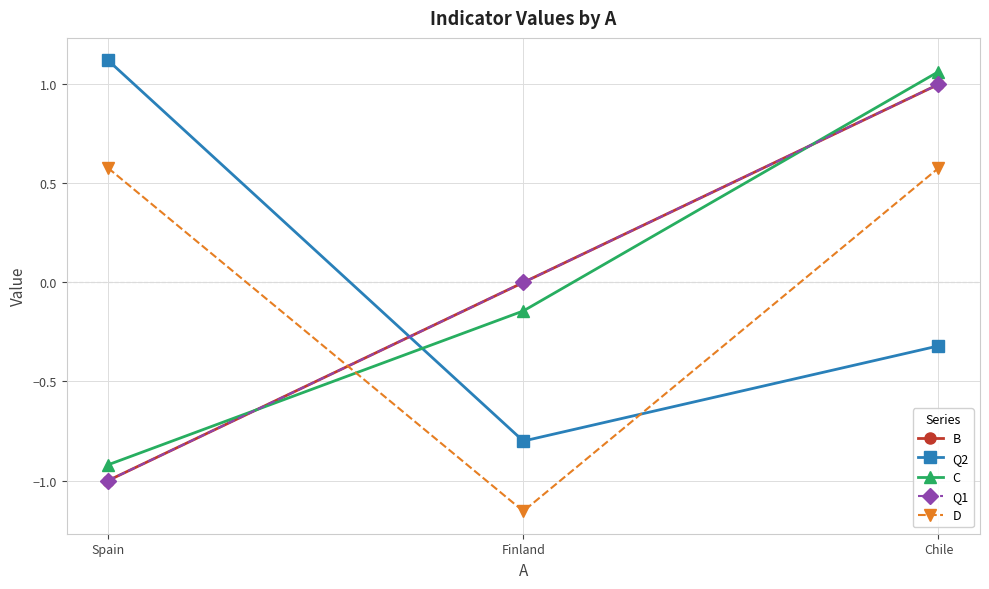

At which category is the sum across all series the highest?

Chile